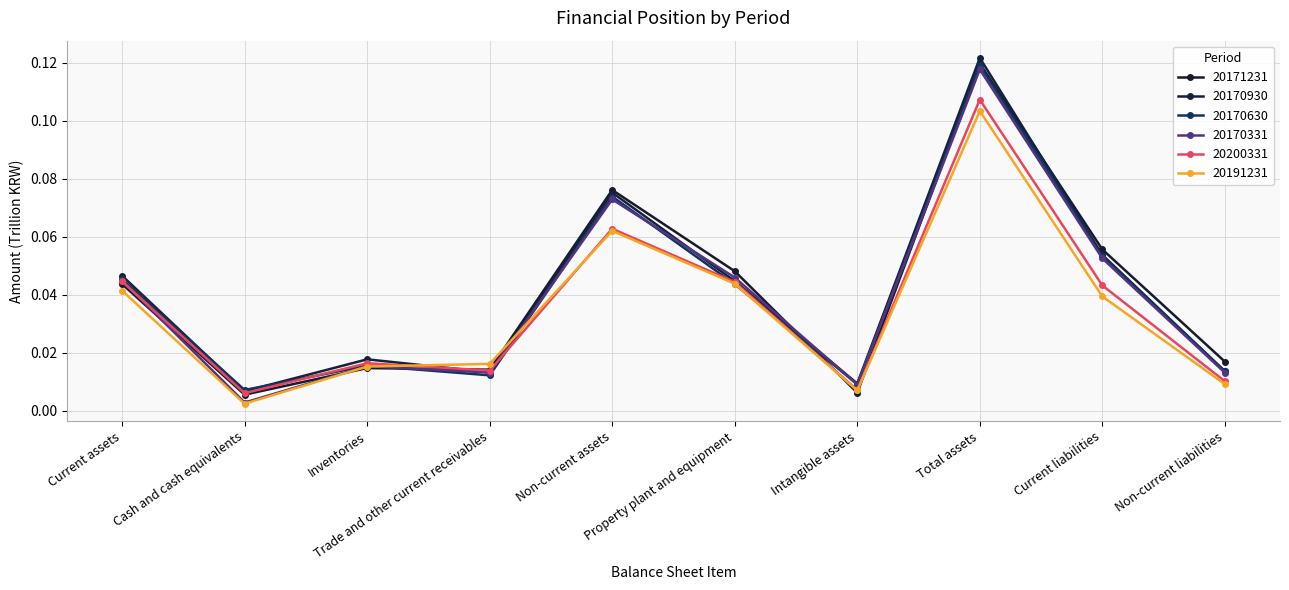

Reading left to right, extract all data points from this chart.

20171231: Current assets=0.0	Cash and cash equivalents=0.0	Inventories=0.0	Trade and other current receivables=0.0	Non-current assets=0.1	Property plant and equipment=0.0	Intangible assets=0.0	Total assets=0.1	Current liabilities=0.1	Non-current liabilities=0.0
20170930: Current assets=0.0	Cash and cash equivalents=0.0	Inventories=0.0	Trade and other current receivables=0.0	Non-current assets=0.1	Property plant and equipment=0.0	Intangible assets=0.0	Total assets=0.1	Current liabilities=0.1	Non-current liabilities=0.0
20170630: Current assets=0.0	Cash and cash equivalents=0.0	Inventories=0.0	Trade and other current receivables=0.0	Non-current assets=0.1	Property plant and equipment=0.0	Intangible assets=0.0	Total assets=0.1	Current liabilities=0.1	Non-current liabilities=0.0
20170331: Current assets=0.0	Cash and cash equivalents=0.0	Inventories=0.0	Trade and other current receivables=0.0	Non-current assets=0.1	Property plant and equipment=0.0	Intangible assets=0.0	Total assets=0.1	Current liabilities=0.1	Non-current liabilities=0.0
20200331: Current assets=0.0	Cash and cash equivalents=0.0	Inventories=0.0	Trade and other current receivables=0.0	Non-current assets=0.1	Property plant and equipment=0.0	Intangible assets=0.0	Total assets=0.1	Current liabilities=0.0	Non-current liabilities=0.0
20191231: Current assets=0.0	Cash and cash equivalents=0.0	Inventories=0.0	Trade and other current receivables=0.0	Non-current assets=0.1	Property plant and equipment=0.0	Intangible assets=0.0	Total assets=0.1	Current liabilities=0.0	Non-current liabilities=0.0